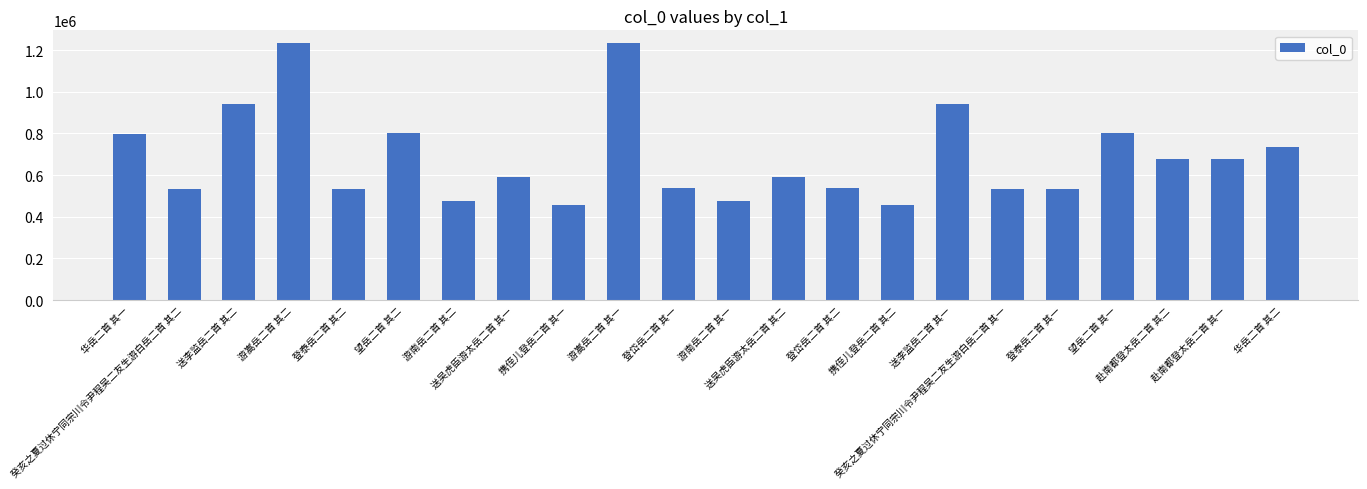

What is the sum of all values?

15117484